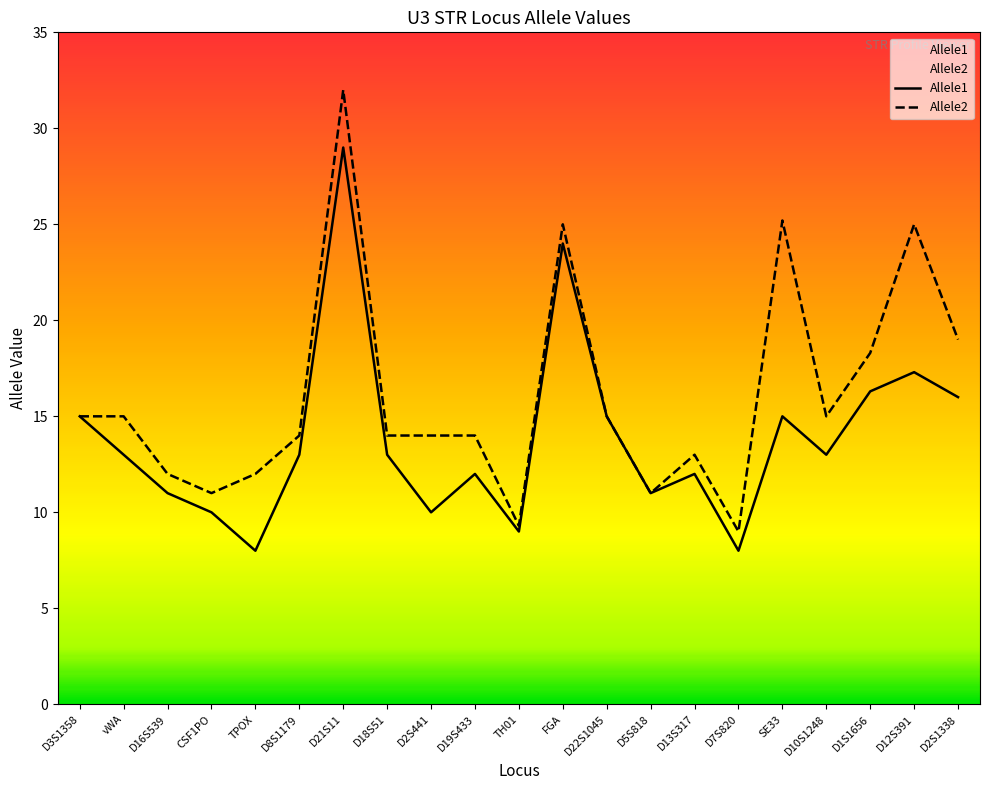

What is the label of the 2nd point from the left?

vWA